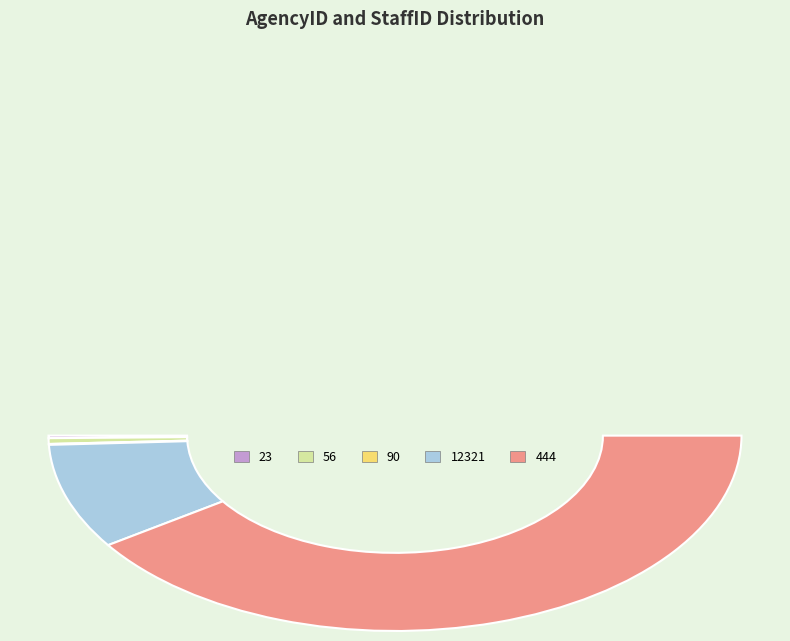

What is the change in value from 56 to 444?

+6588